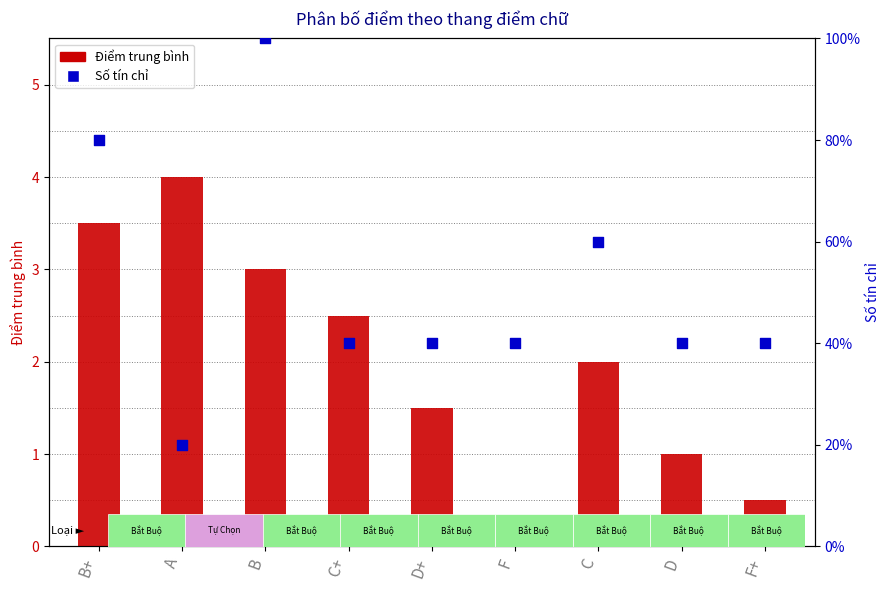

What is the total value across all series at A?

24.0